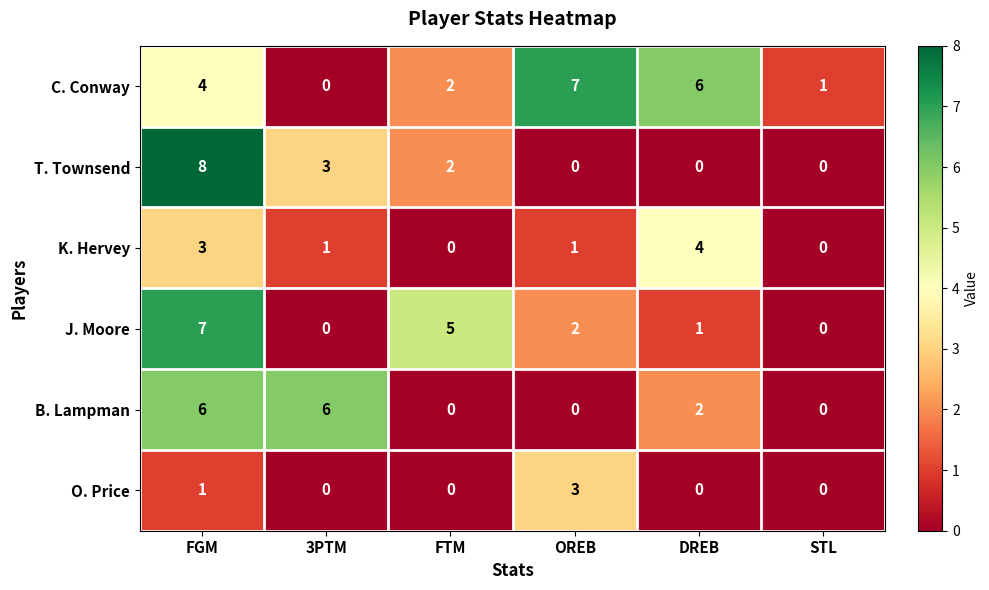

How many data points in J. Moore are less than 2?

3